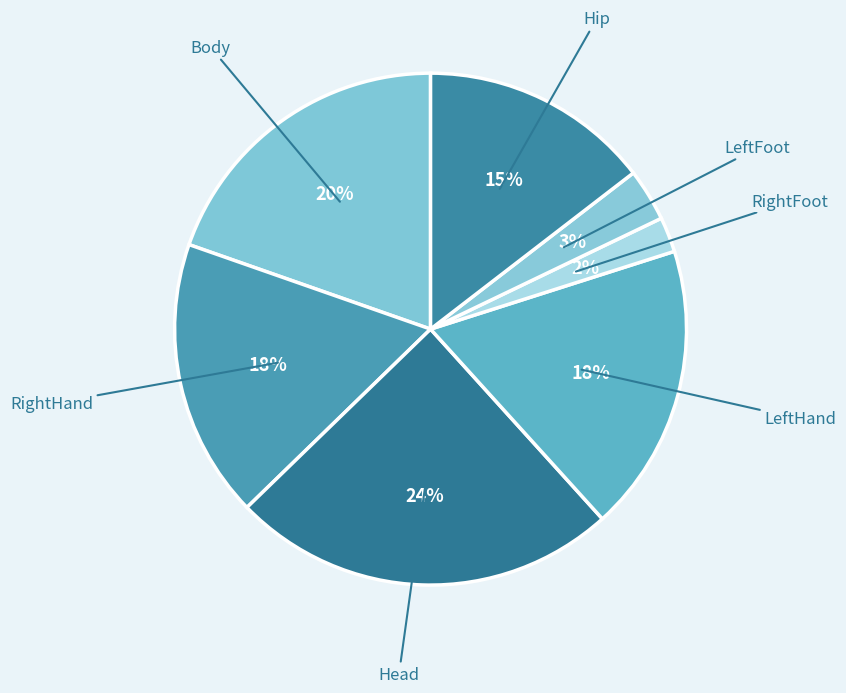

To the nearest percent, what is the difference between the largest and smallest slice percentages?

22%